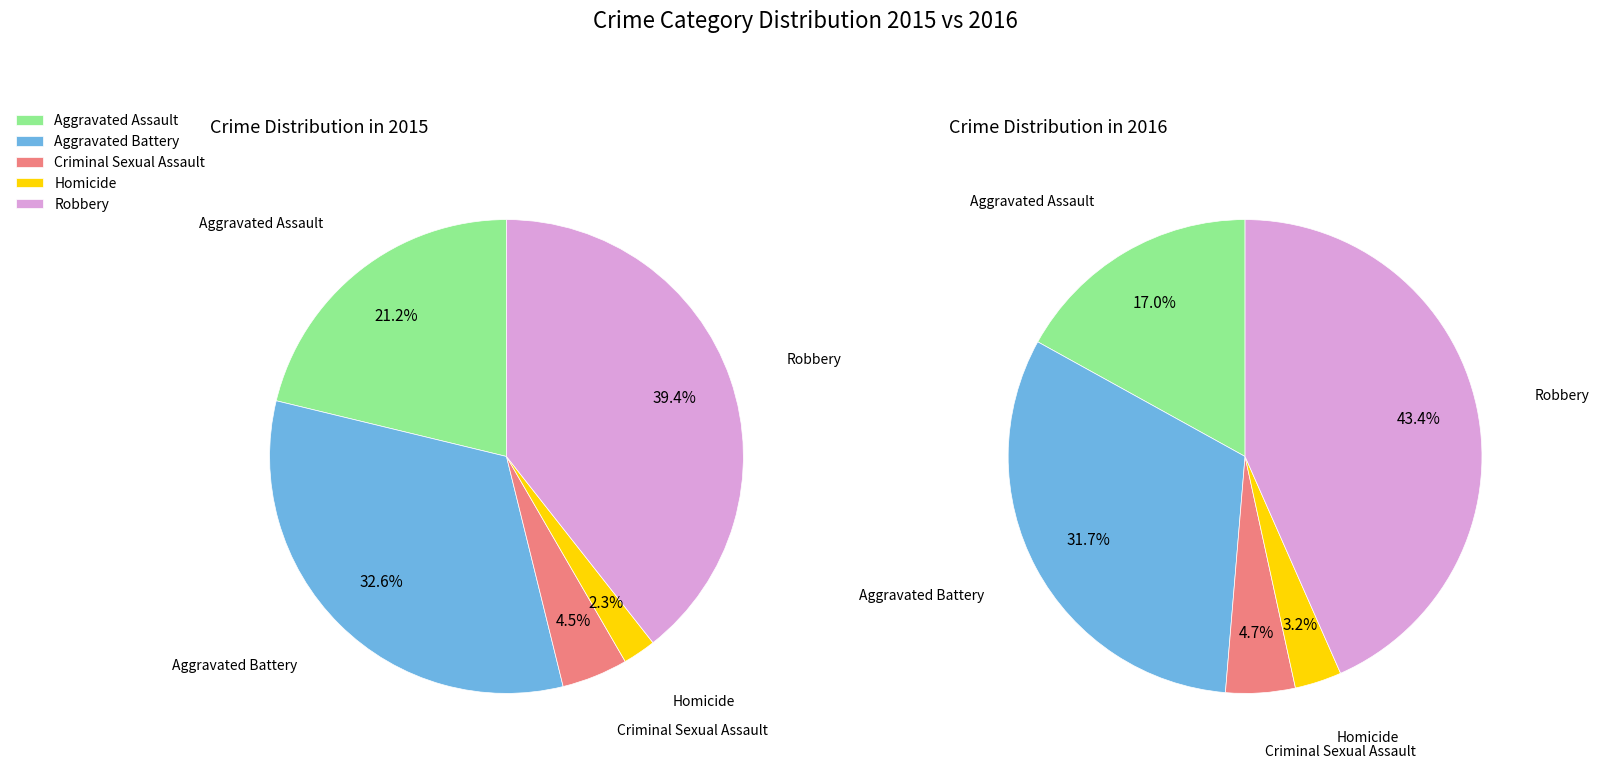

Is there a majority slice in this chart?

No